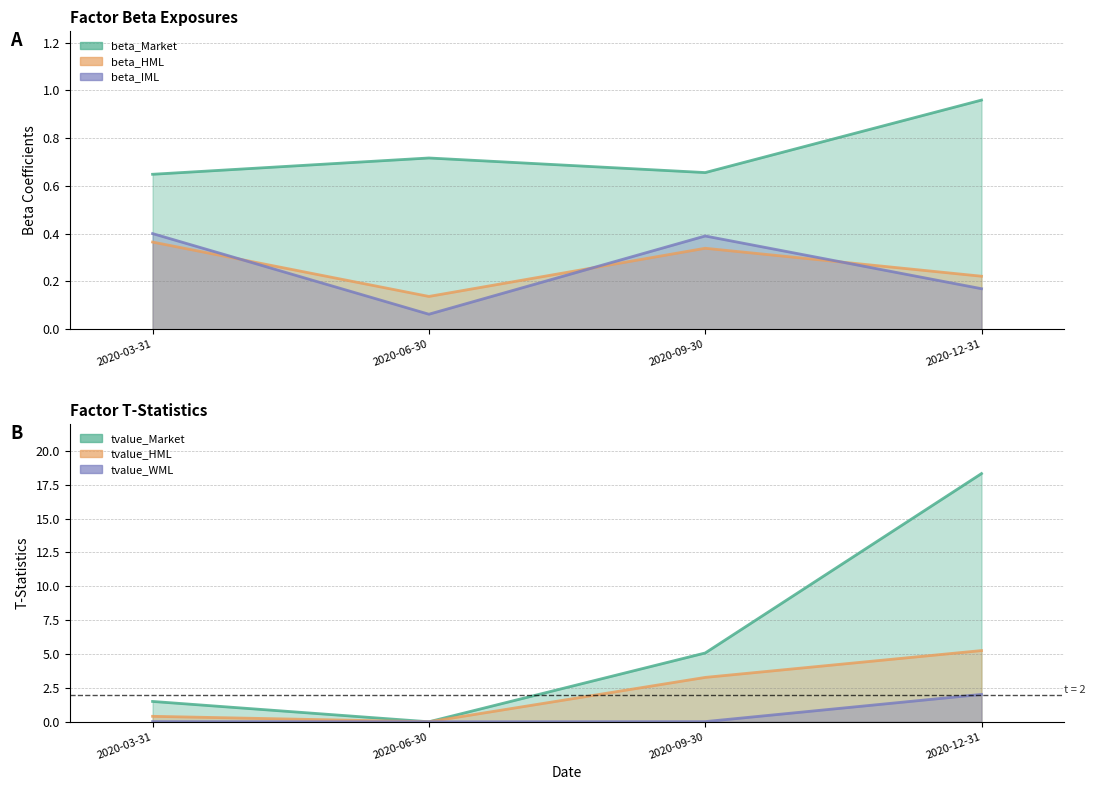

Which series has the widest spread of values?

tvalue_Market